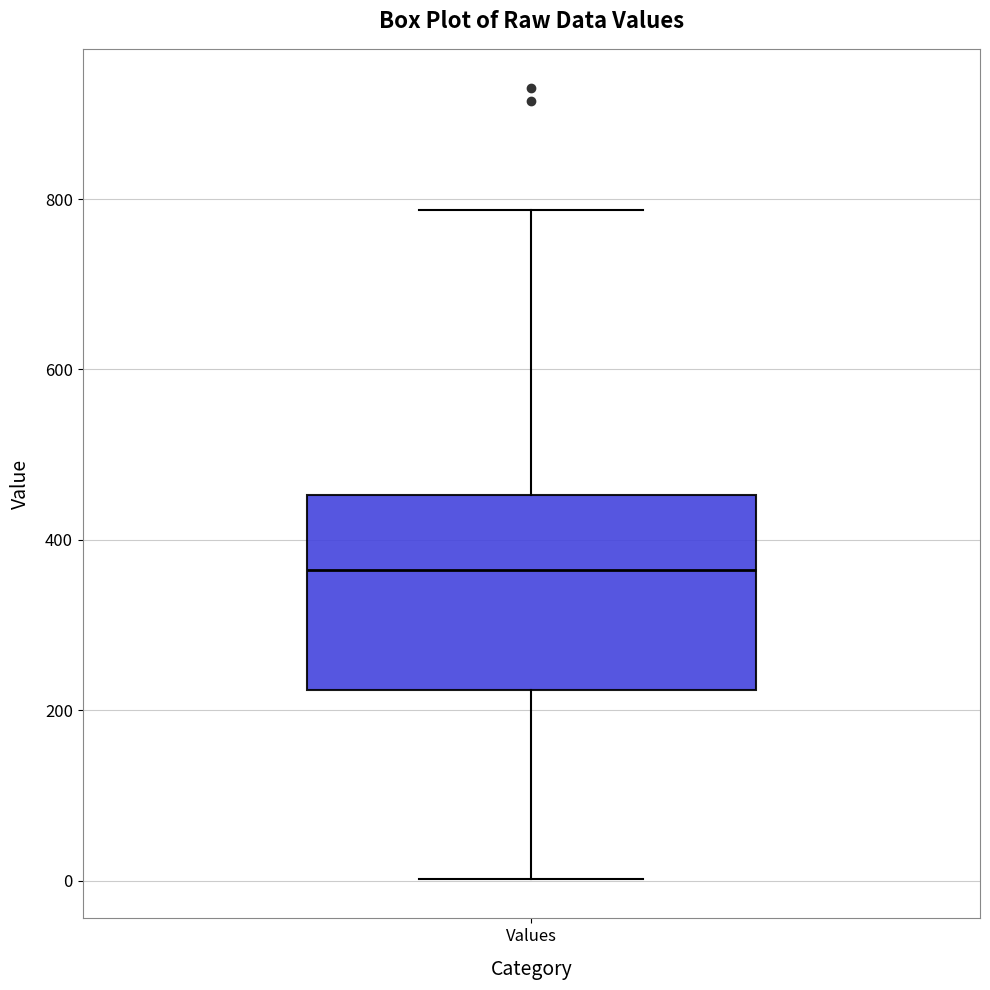

Where does the lower whisker of the box for Values end on the y-axis? The values are not printed on the chart, so give them approximately, as read against the axis.

0